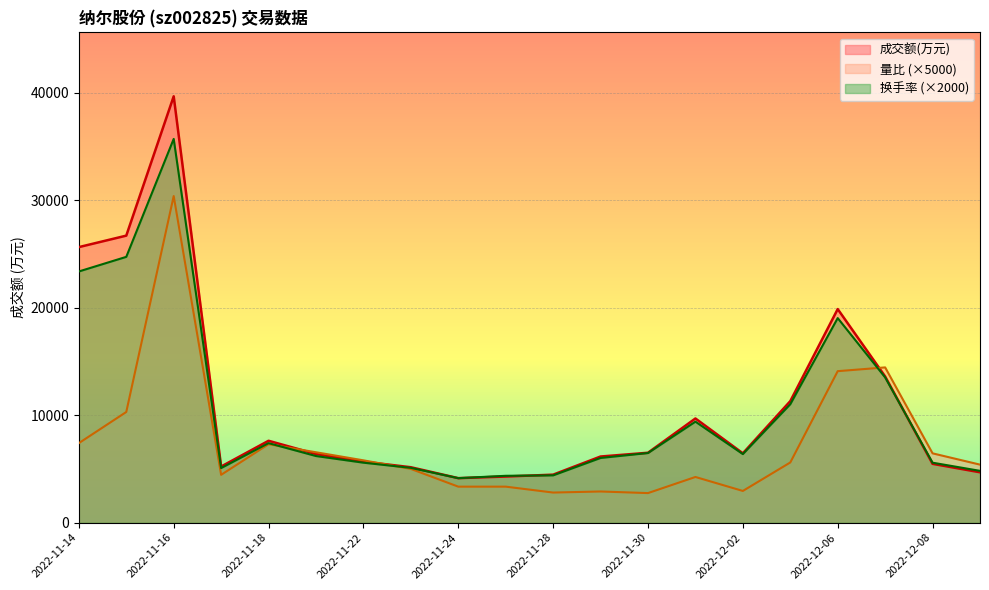

What is the highest value of the 成交额(万元) series?

39685.0